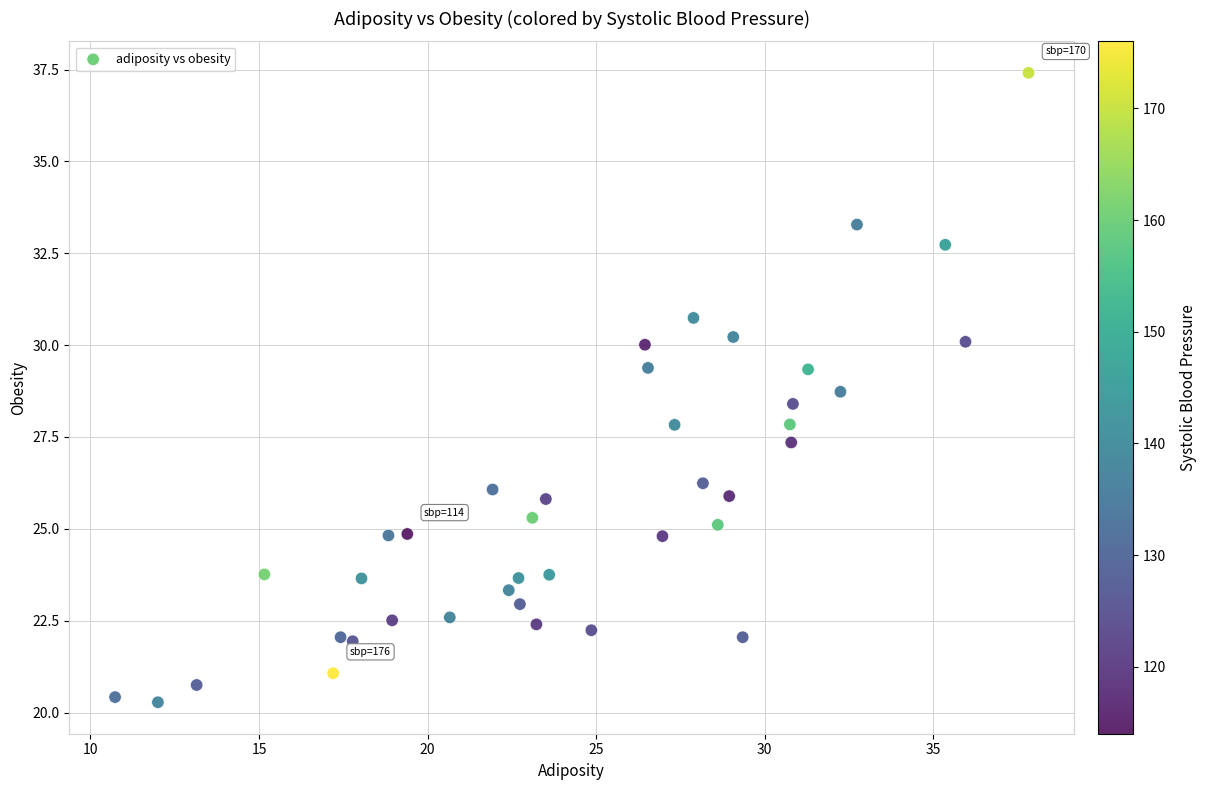

What is the range of Y values (max minus min)?

17.1